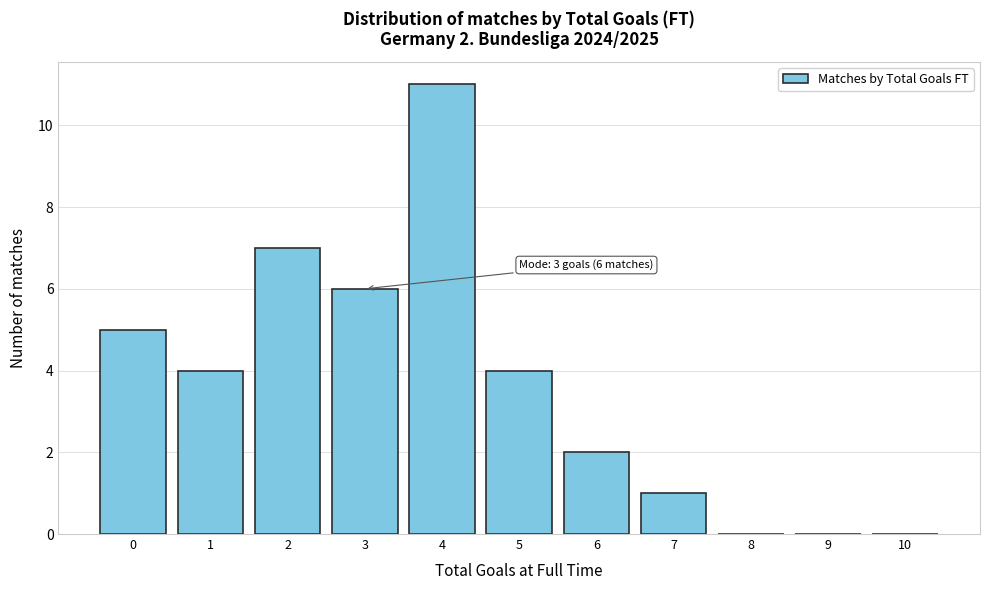

Which range on the x-axis has the tallest bar?

3.5 to 4.5